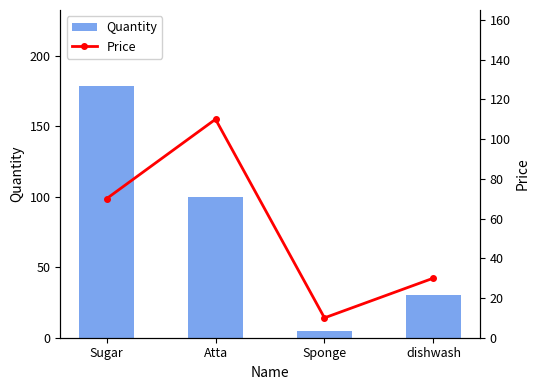

How many Quantity values are between 30 and 179?

3